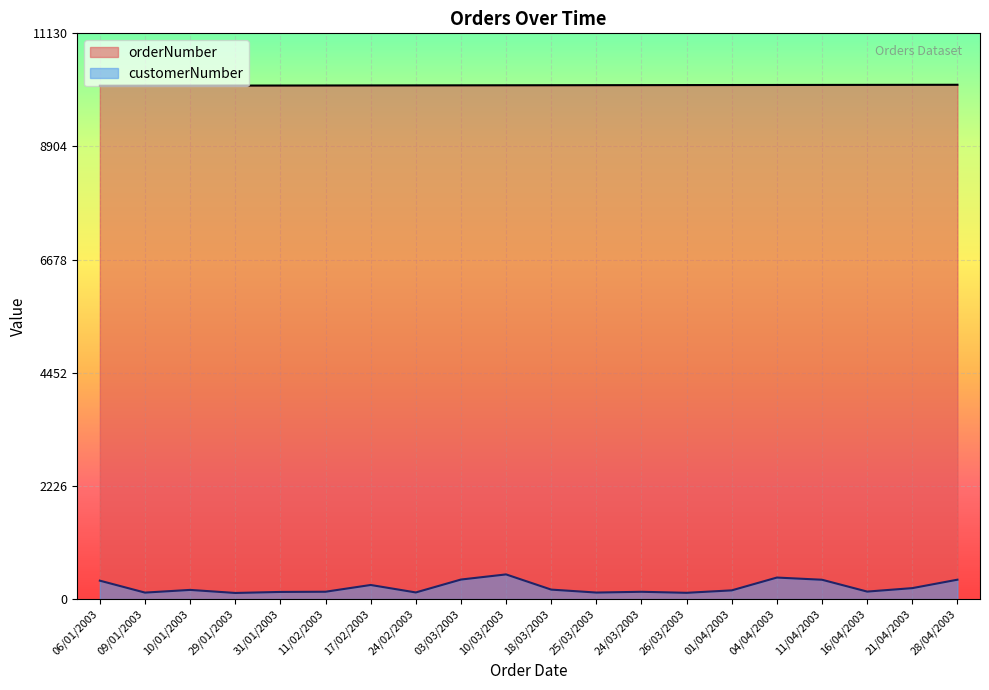

Reading right to left, extract all data points from this chart.

orderNumber: 10119	10118	10117	10116	10115	10114	10113	10112	10111	10110	10109	10108	10107	10106	10105	10104	10103	10102	10101	10100
customerNumber: 382	216	148	381	424	172	124	144	129	187	486	385	131	278	145	141	121	181	128	363